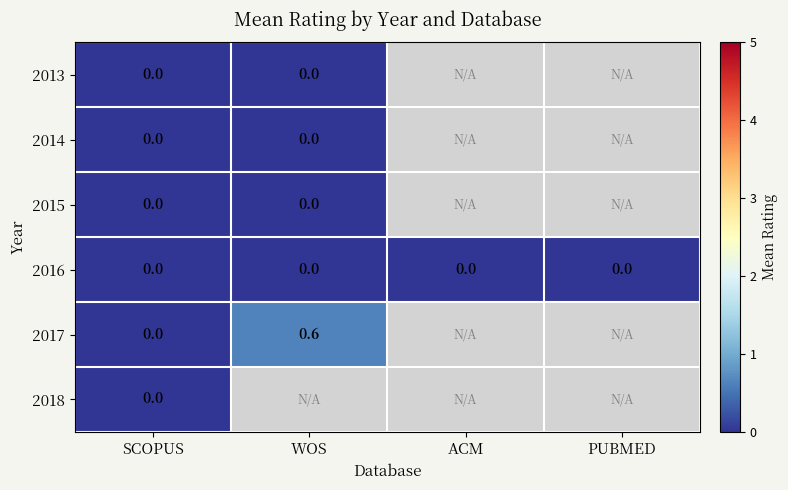

At how many categories does at least one series exceed 0?

1